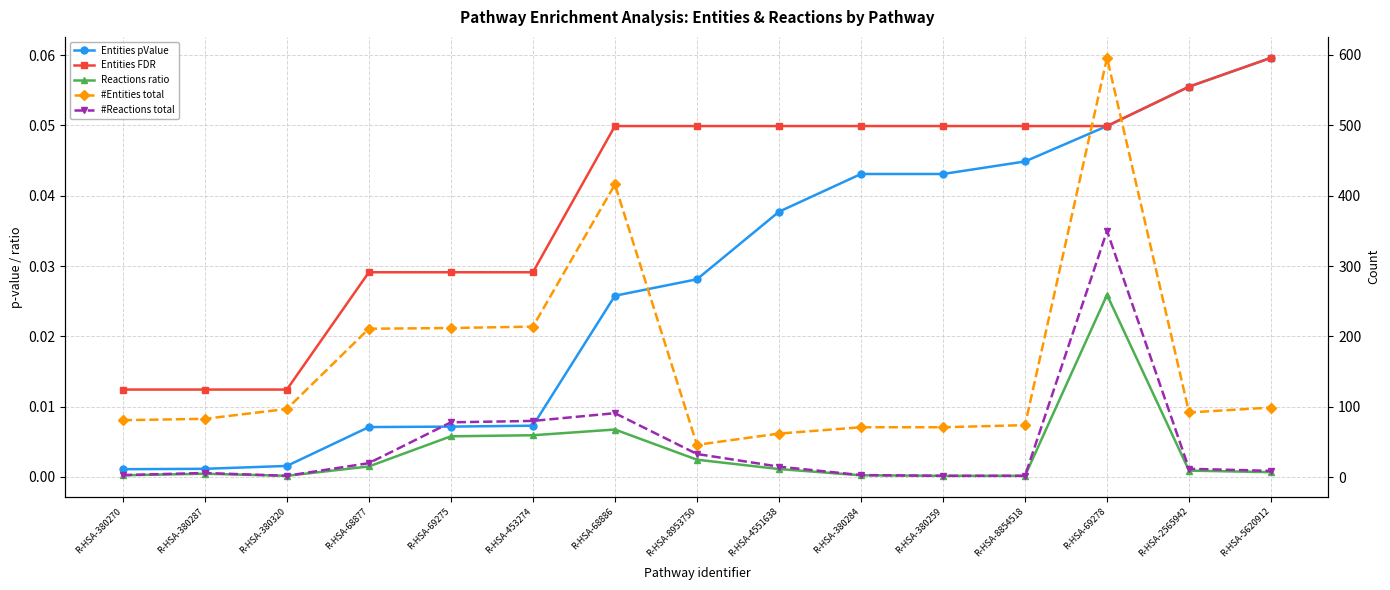

At how many categories does at least one series exceed 502?

1